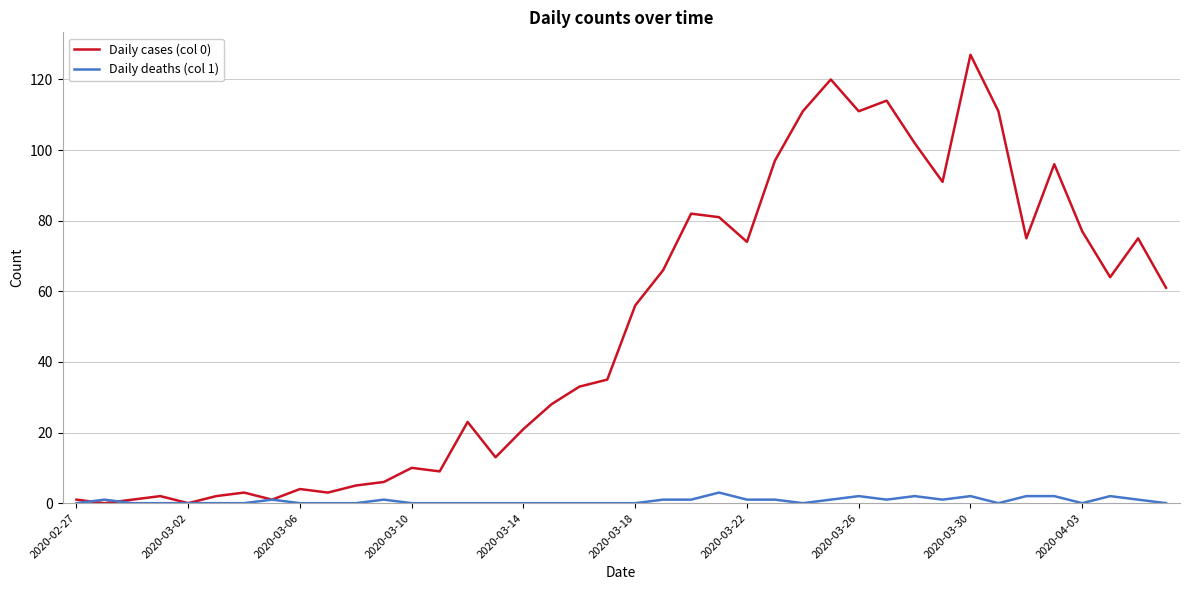

Which series has the largest total across all categories?

Daily cases (col 0)